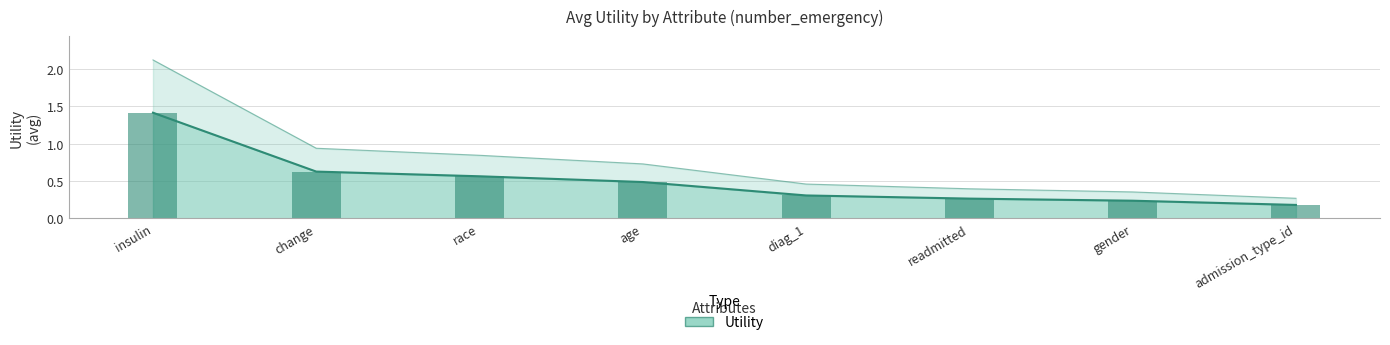

Reading left to right, extract all data points from this chart.

1.4	0.6	0.6	0.5	0.3	0.3	0.2	0.2